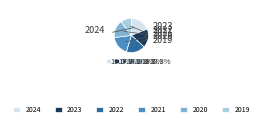

To the nearest percent, what is the difference between the largest and smallest slice percentages?

9%